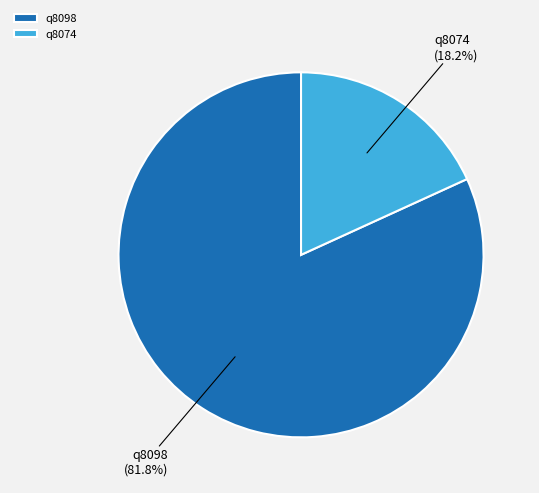

Which slice is the largest?

q8098